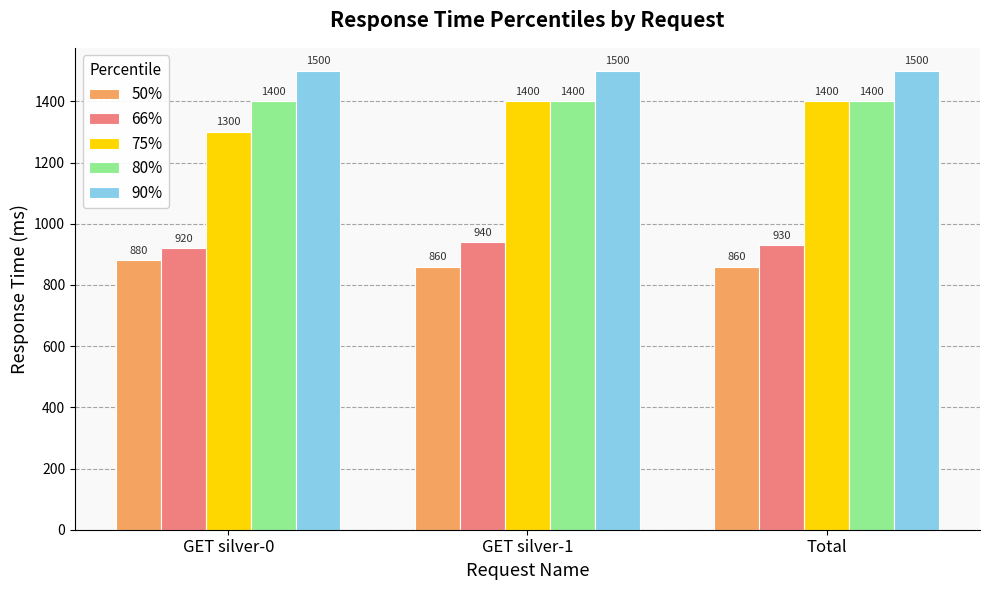

Which series has the largest total across all categories?

90%